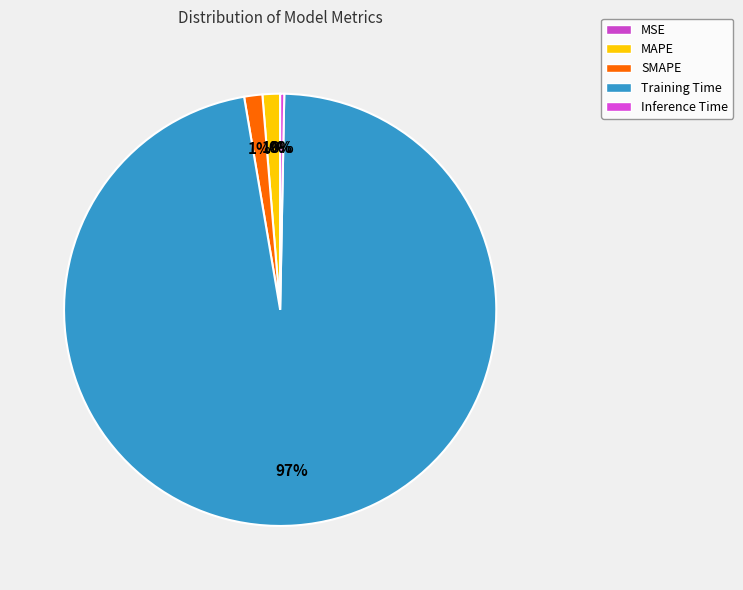

To the nearest percent, what is the difference between the largest and smallest slice percentages?

97%